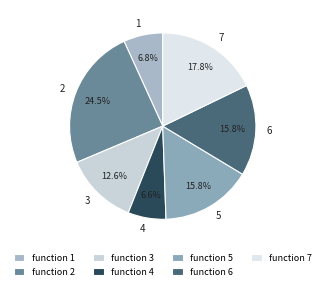

Does any single category account for the majority?

No